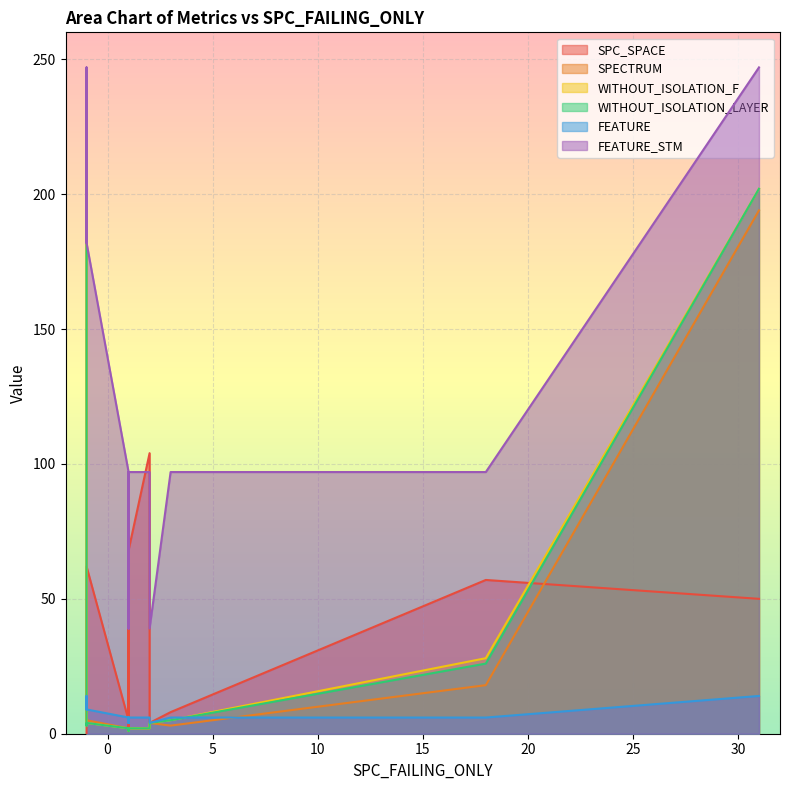

How many lines are shown in the chart?

6